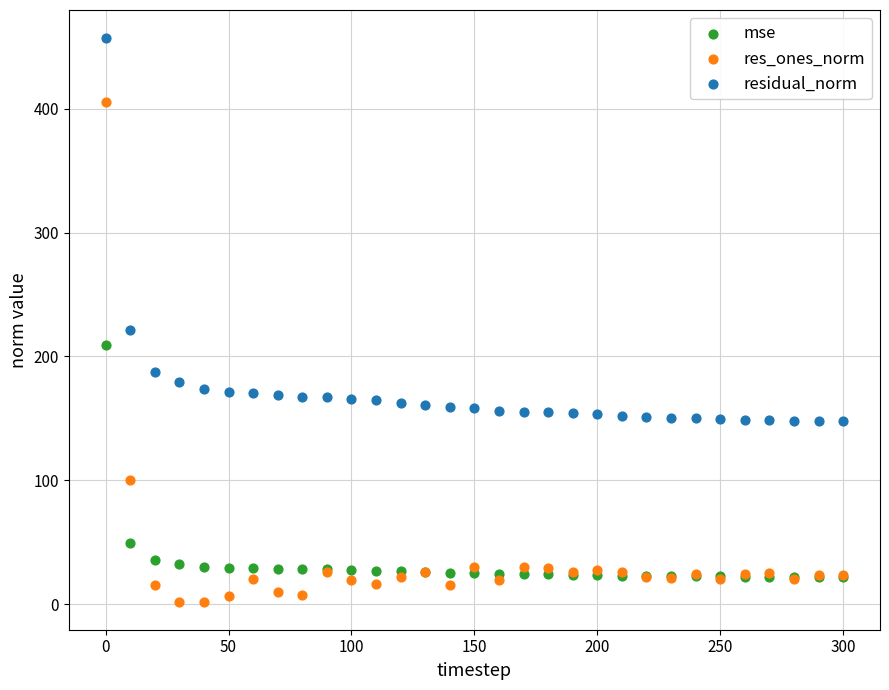

Which series reaches the maximum Y coordinate?

residual_norm